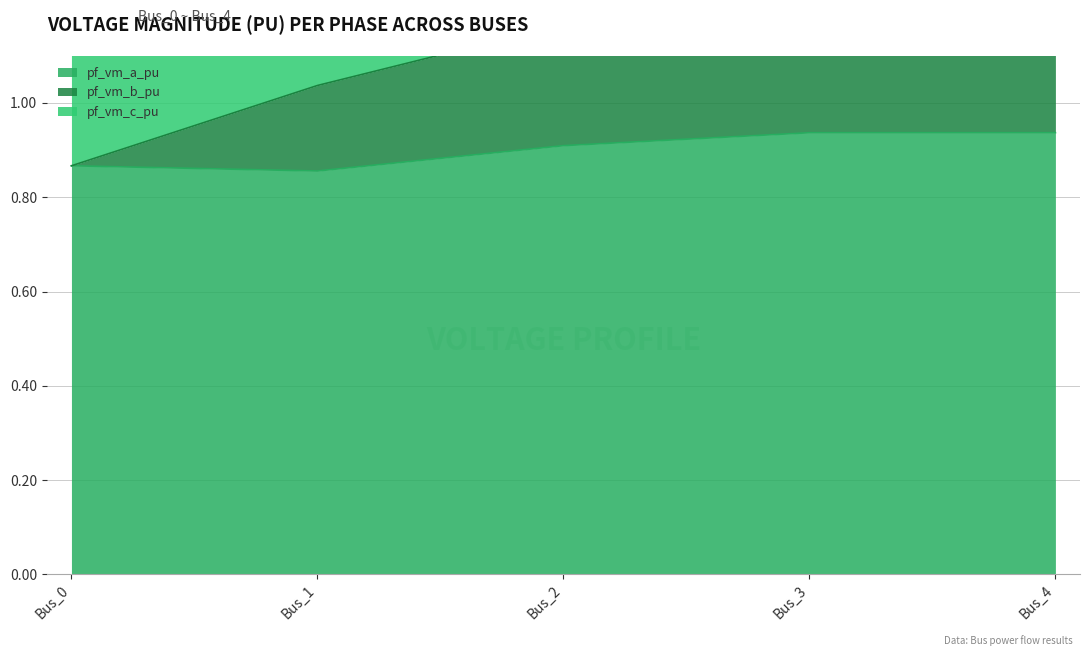

Which series has the largest range (max minus min)?

pf_vm_b_pu